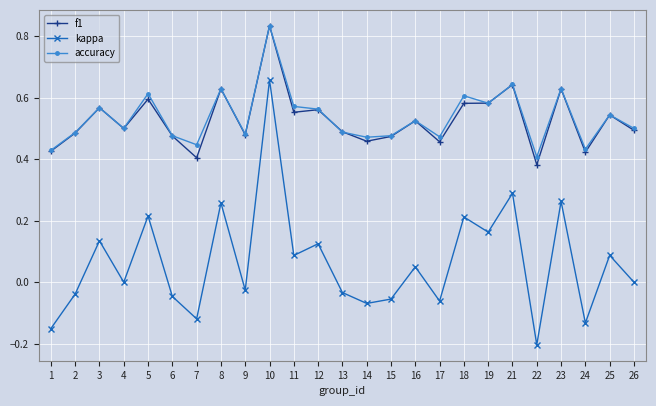

What are all the series names shown in the legend?

f1, kappa, accuracy